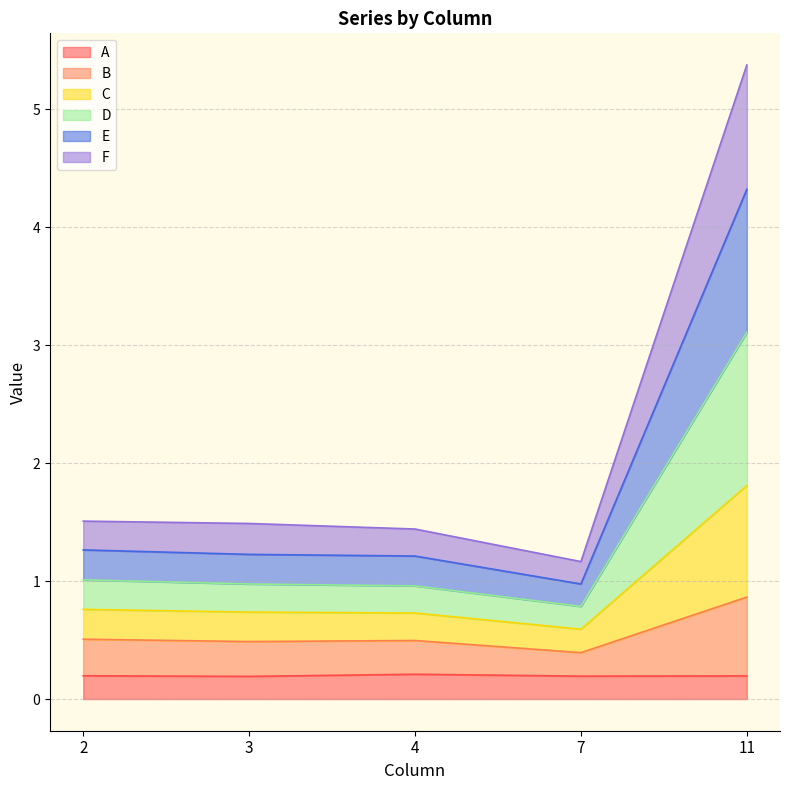

What is the total value across all series at 7?

1.2